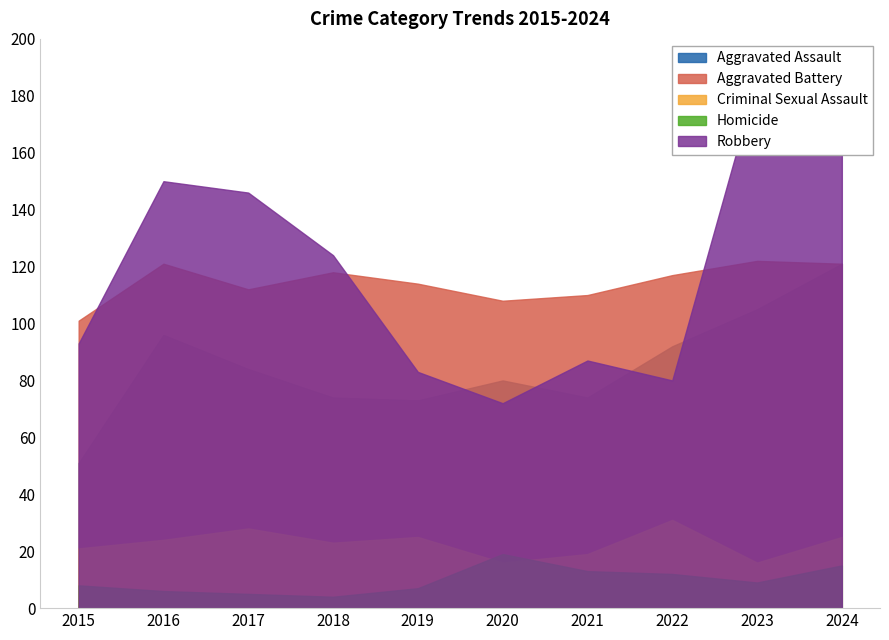

Reading right to left, what are all the values shown in this chart?

Aggravated Assault: 2024=121	2023=105	2022=92	2021=74	2020=80	2019=73	2018=74	2017=84	2016=96	2015=51
Aggravated Battery: 2024=121	2023=122	2022=117	2021=110	2020=108	2019=114	2018=118	2017=112	2016=121	2015=101
Criminal Sexual Assault: 2024=25	2023=16	2022=31	2021=19	2020=16	2019=25	2018=23	2017=28	2016=24	2015=21
Homicide: 2024=15	2023=9	2022=12	2021=13	2020=19	2019=7	2018=4	2017=5	2016=6	2015=8
Robbery: 2024=165	2023=186	2022=80	2021=87	2020=72	2019=83	2018=124	2017=146	2016=150	2015=93